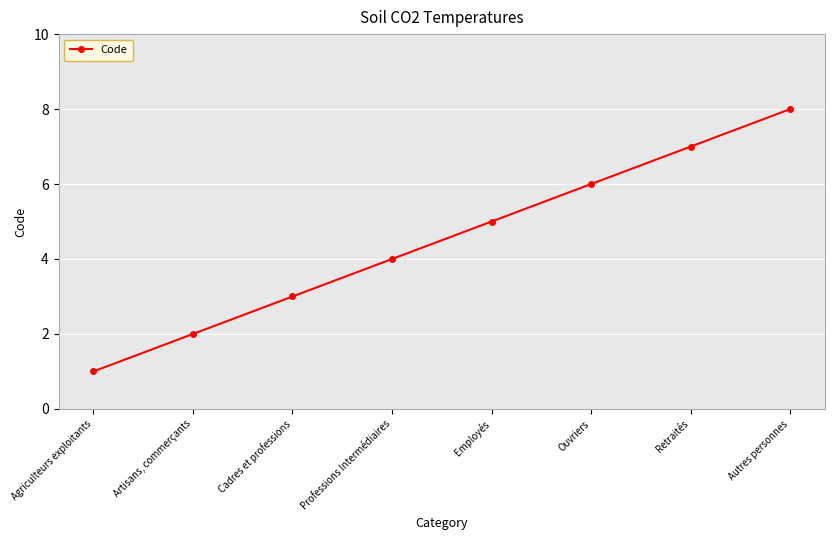

Is this an area chart (filled region under the line)?

No